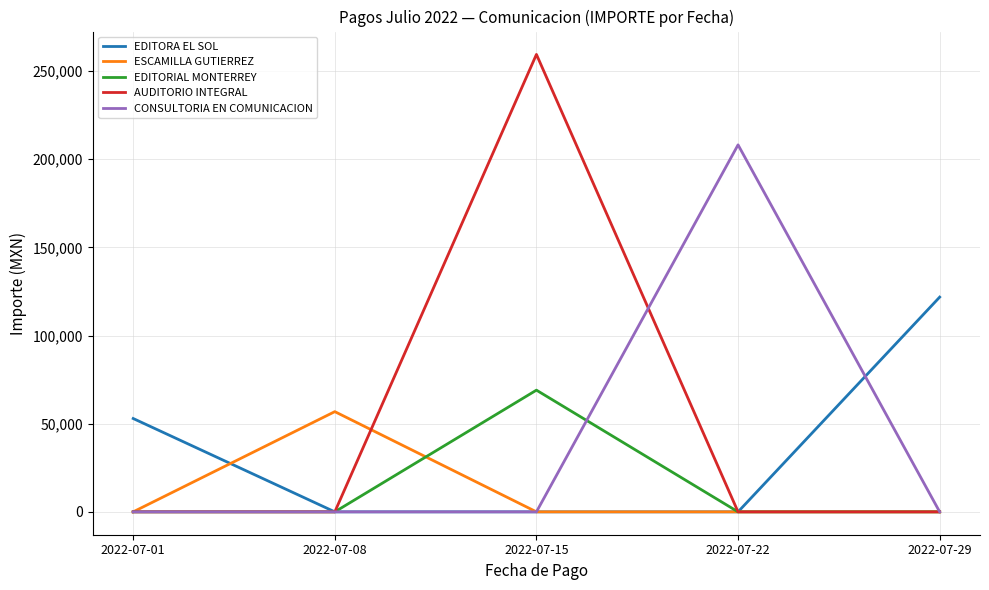

What is the spread (max minus min) of values at 2022-07-22?

208162.0